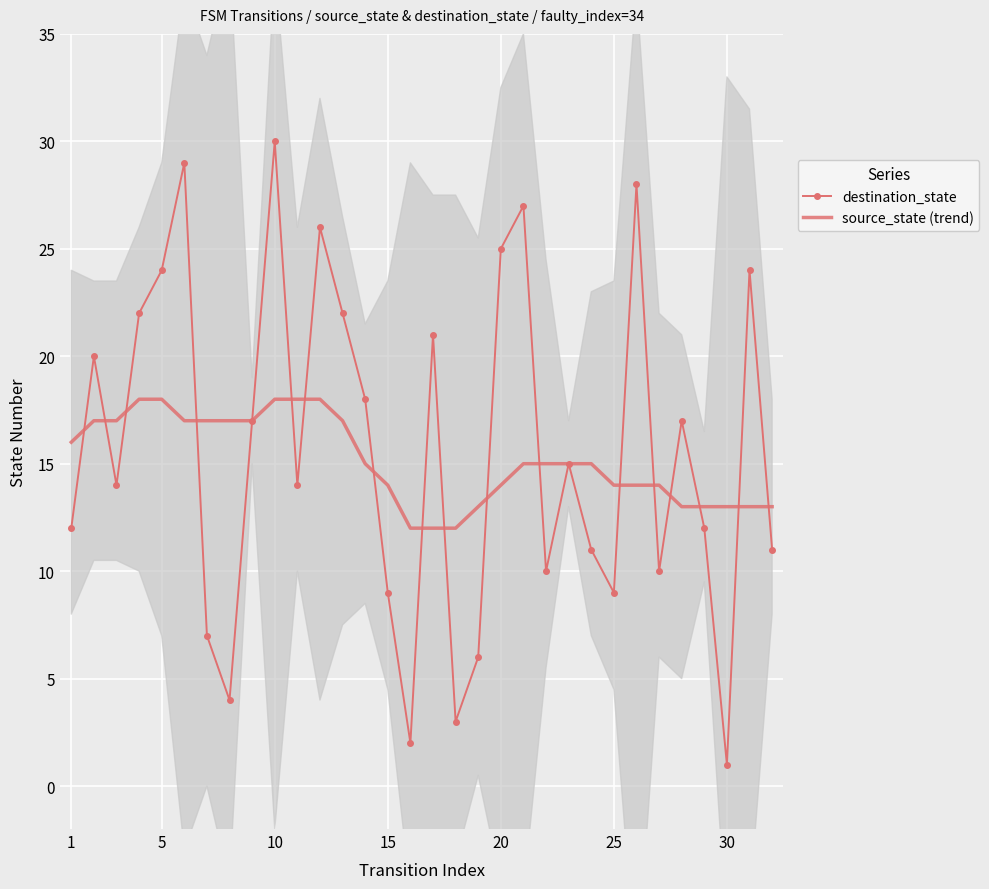

Reading left to right, list all the values displayed in this chart.

destination_state: 12	20	14	22	24	29	7	4	17	30	14	26	22	18	9	2	21	3	6	25	27	10	15	11	9	28	10	17	12	1	24	11
source_state (trend): 16	17	17	18	18	17	17	17	17	18	18	18	17	15	14	12	12	12	13	14	15	15	15	15	14	14	14	13	13	13	13	13